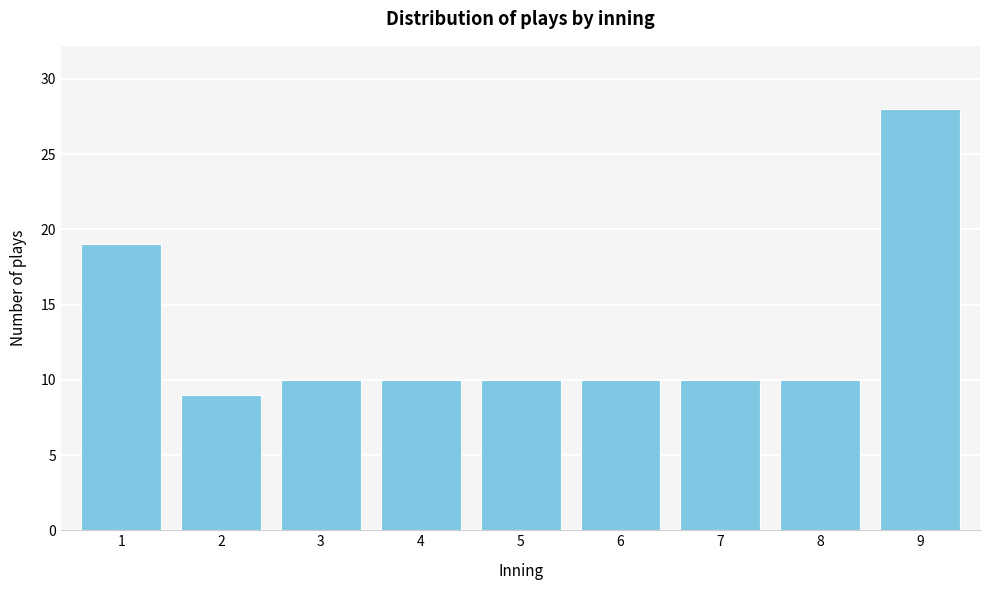

Reading right to left, list all the values displayed in this chart.

9=28	8=10	7=10	6=10	5=10	4=10	3=10	2=9	1=19